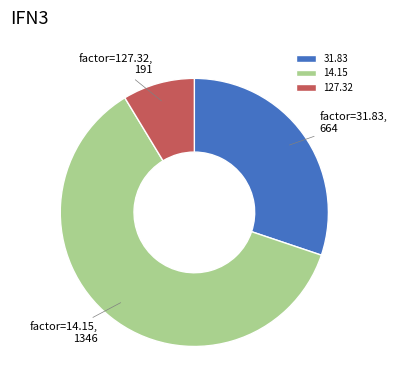

Approximately how many times larger is the value at 31.83 compared to 14.15?

0.5